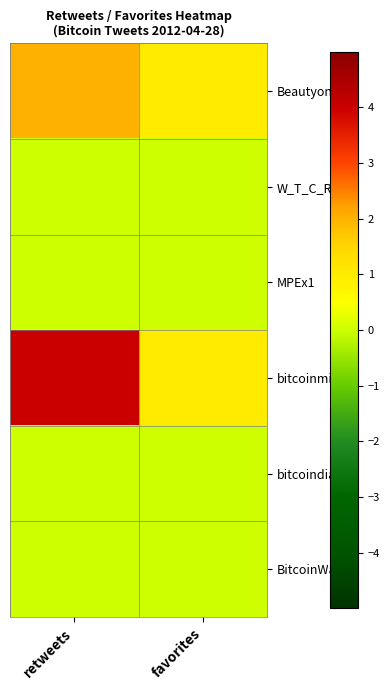

Rank the series by their maximum value, from highest to lowest.

bitcoinminer, Beautyon_, W_T_C_R, MPEx1, bitcoindia, BitcoinWatch